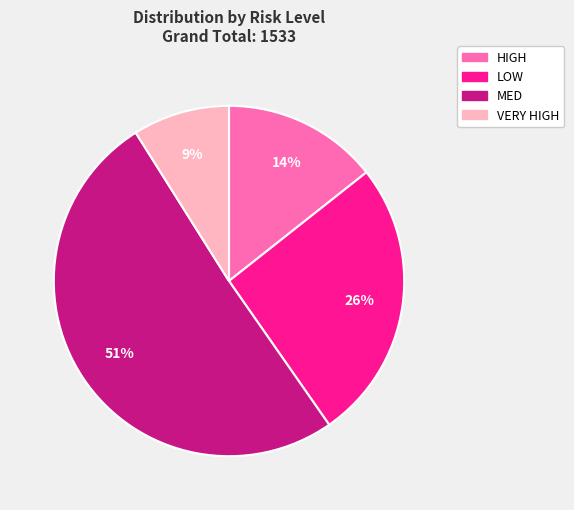

Which slice is the largest?

MED